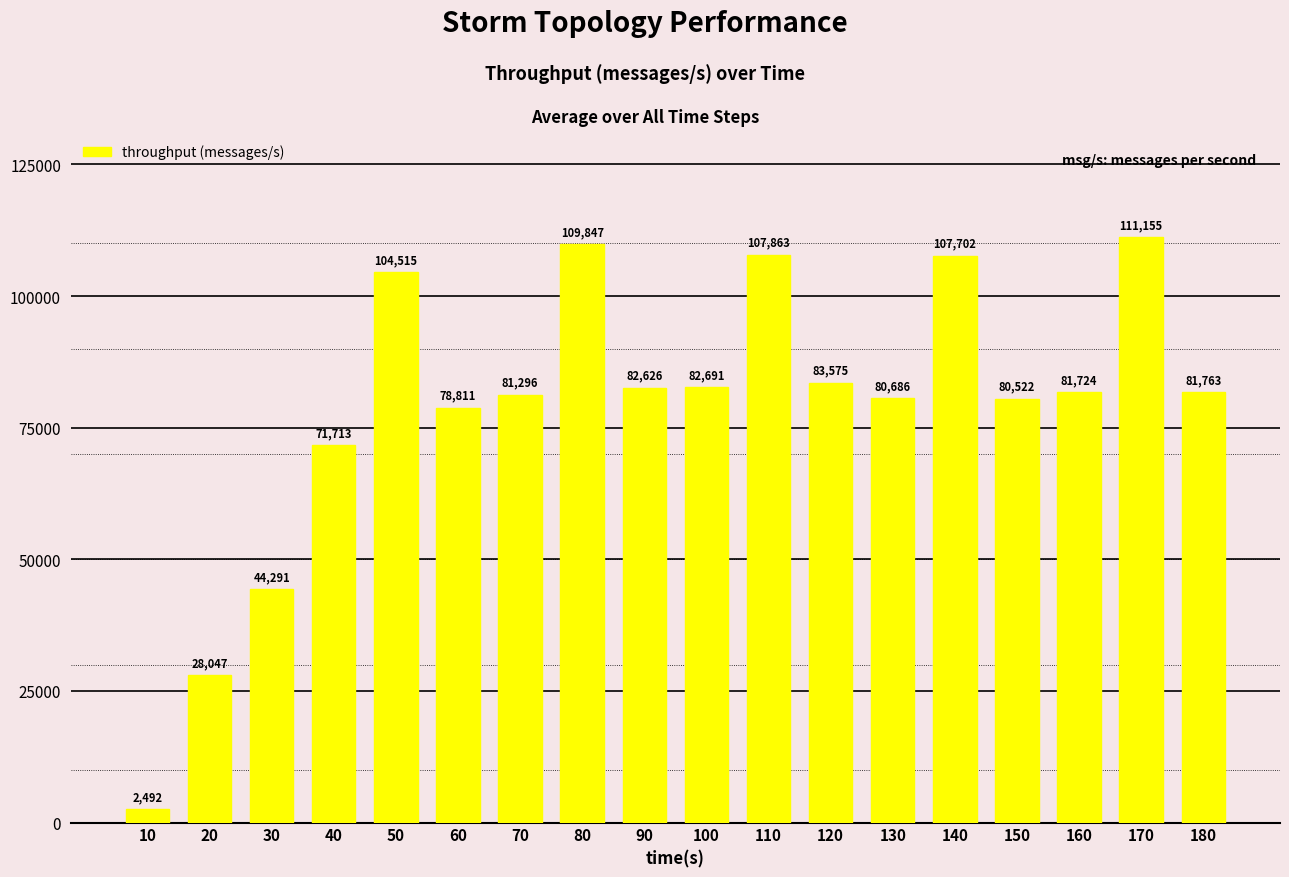

Are the bars horizontal?

No